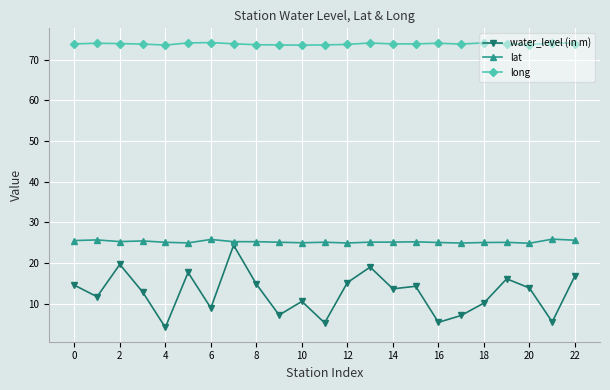

What is the smallest value displayed?

4.1